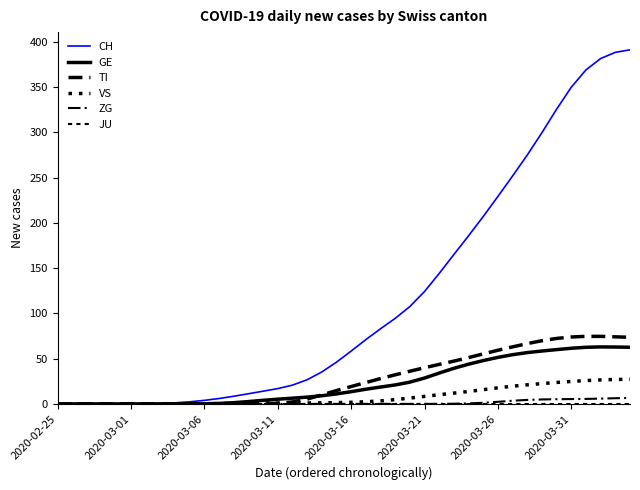

How many lines are shown in the chart?

6